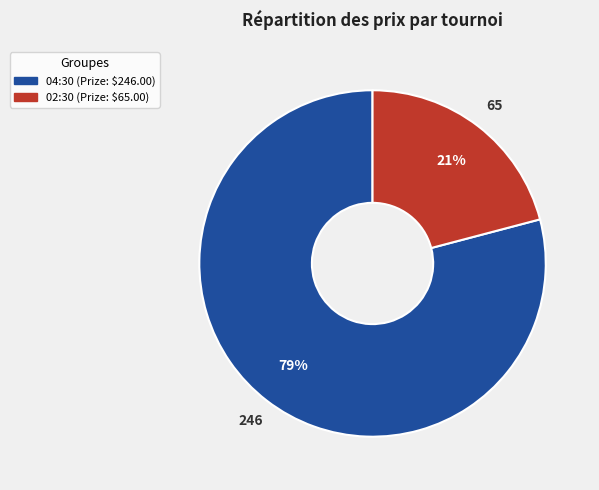

To the nearest percent, what portion does 02:30 represent?

21%